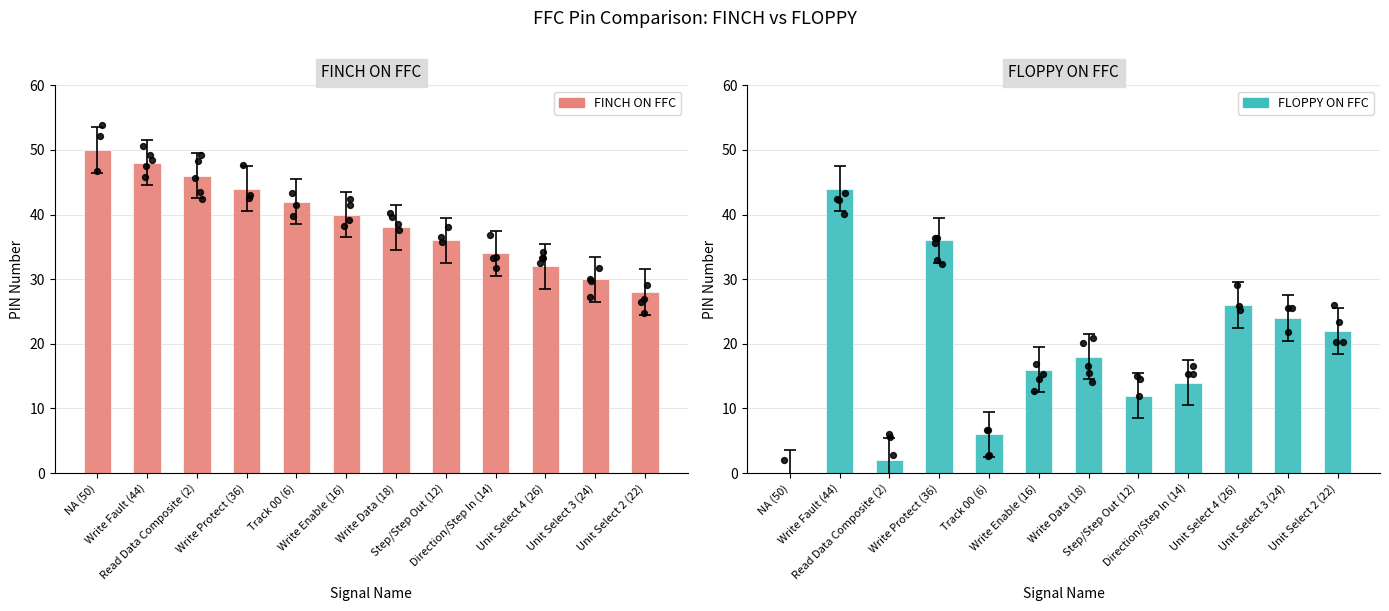

What are all the series names shown in the legend?

FINCH ON FFC, FLOPPY ON FFC